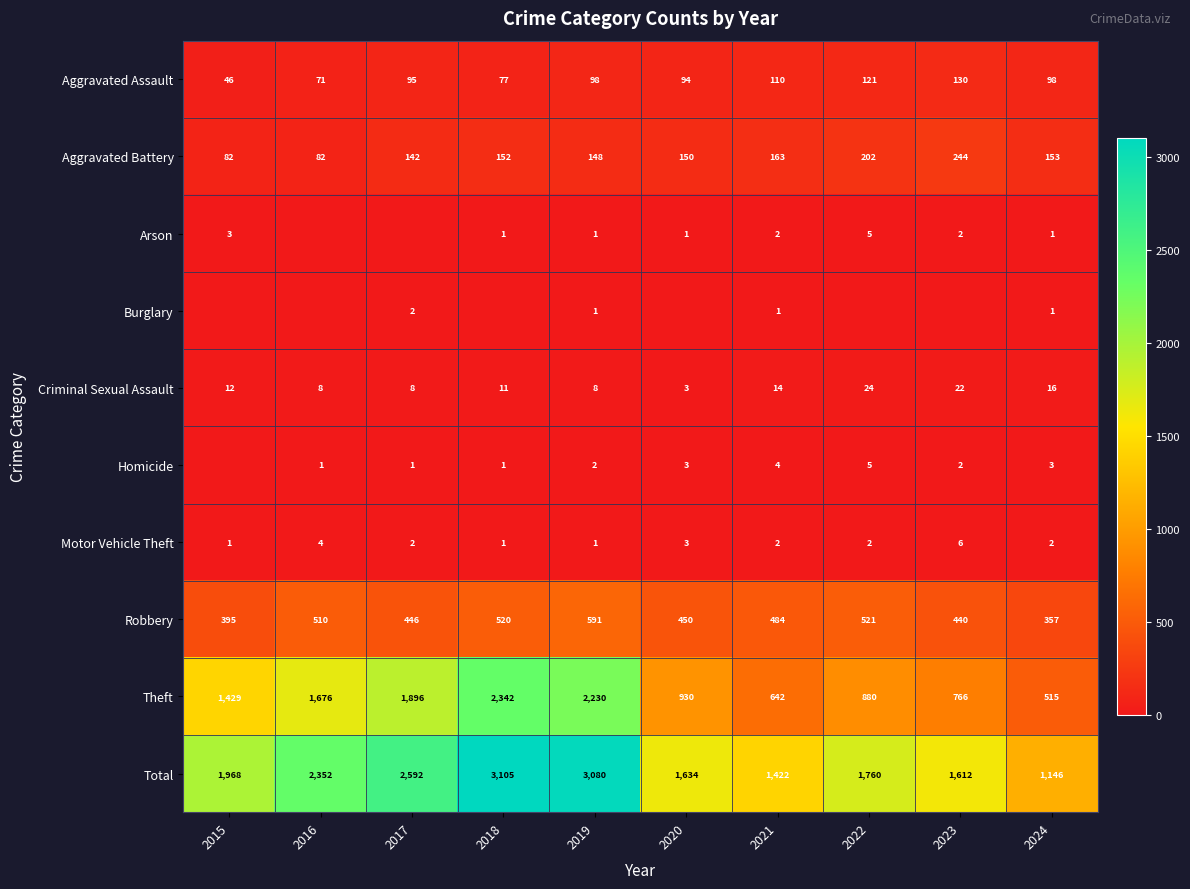

What is the sum of the Robbery values at 2021 and 2020?

934